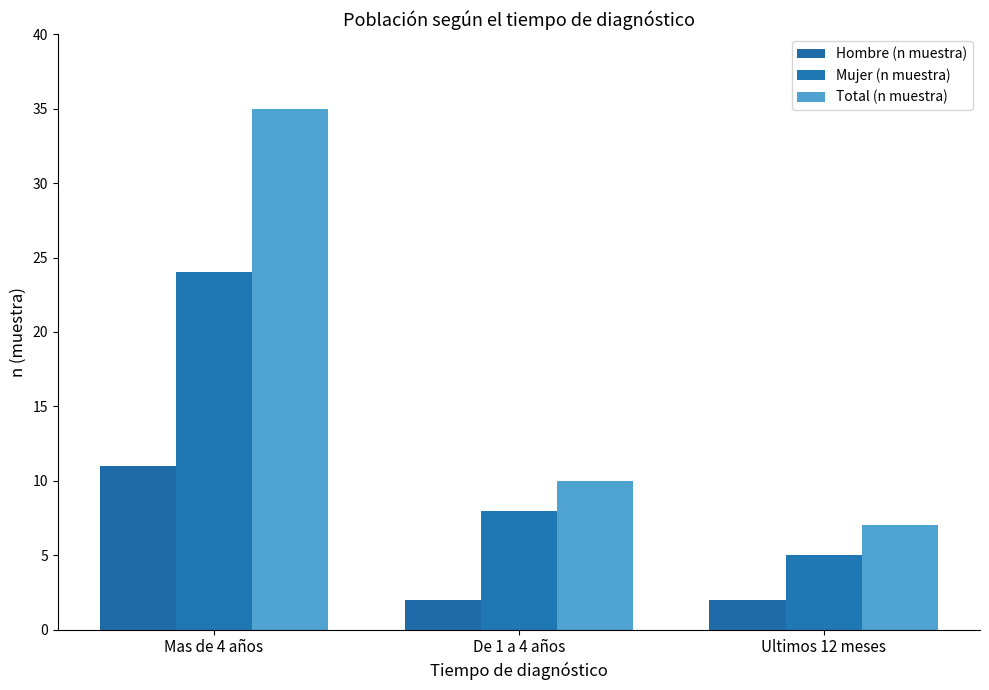

Reading left to right, list all the values displayed in this chart.

Hombre (n muestra): 11	2	2
Mujer (n muestra): 24	8	5
Total (n muestra): 35	10	7